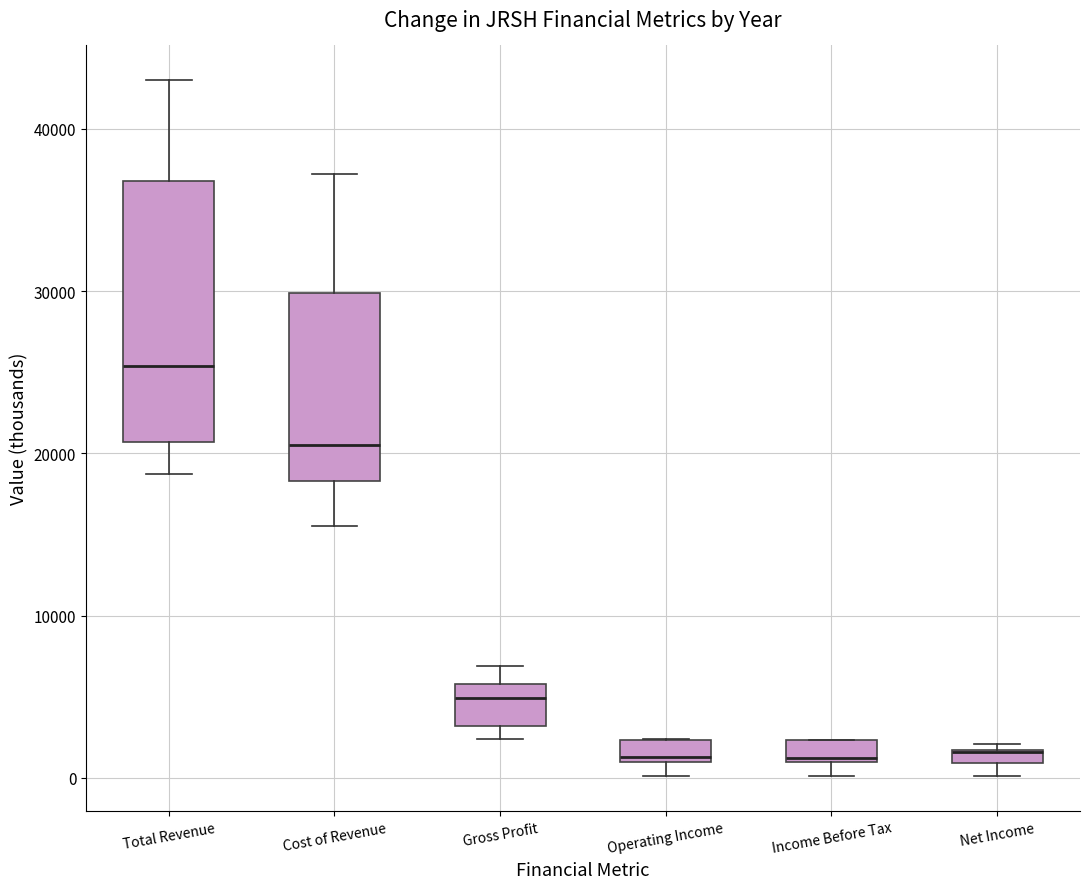

Where is the upper edge of the box for Total Revenue on the y-axis? The values are not printed on the chart, so give them approximately, as read against the axis.

37000